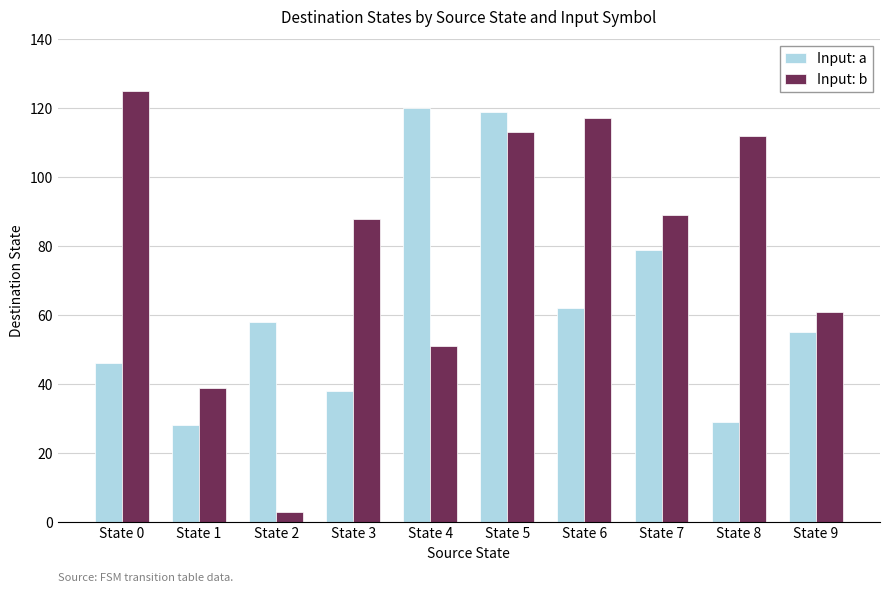

Is the value of Input: a at State 4 greater than the value of Input: b at State 5?

Yes